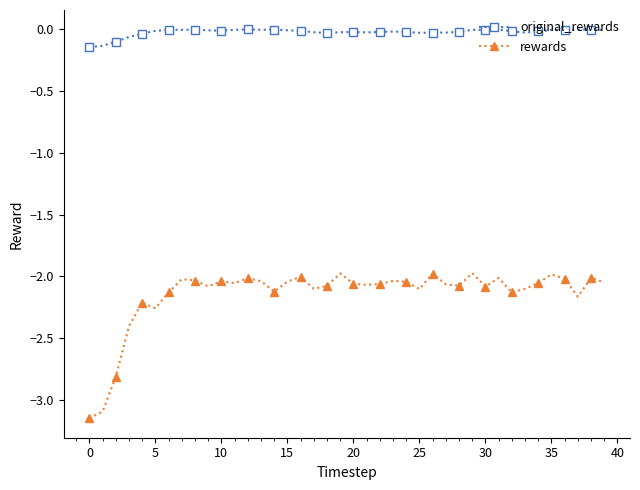

How many lines are shown in the chart?

2